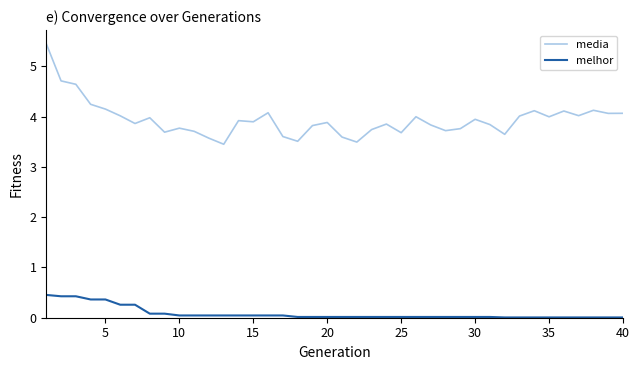

Rank the series by their average value, from lowest to highest.

melhor, media